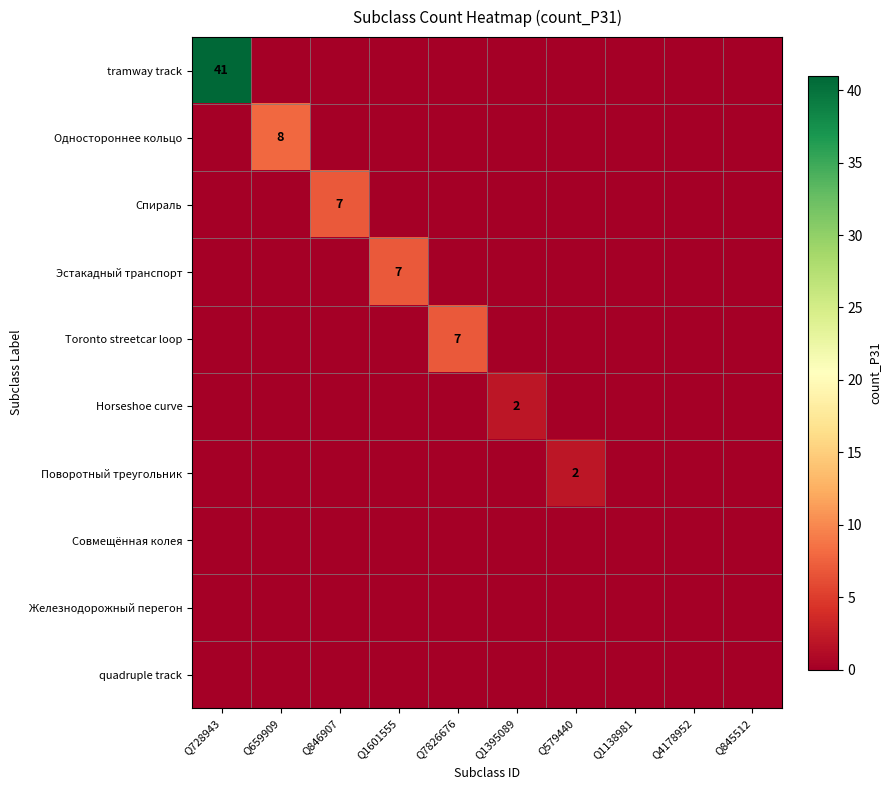

How many Спираль values are between 0 and 1?

9